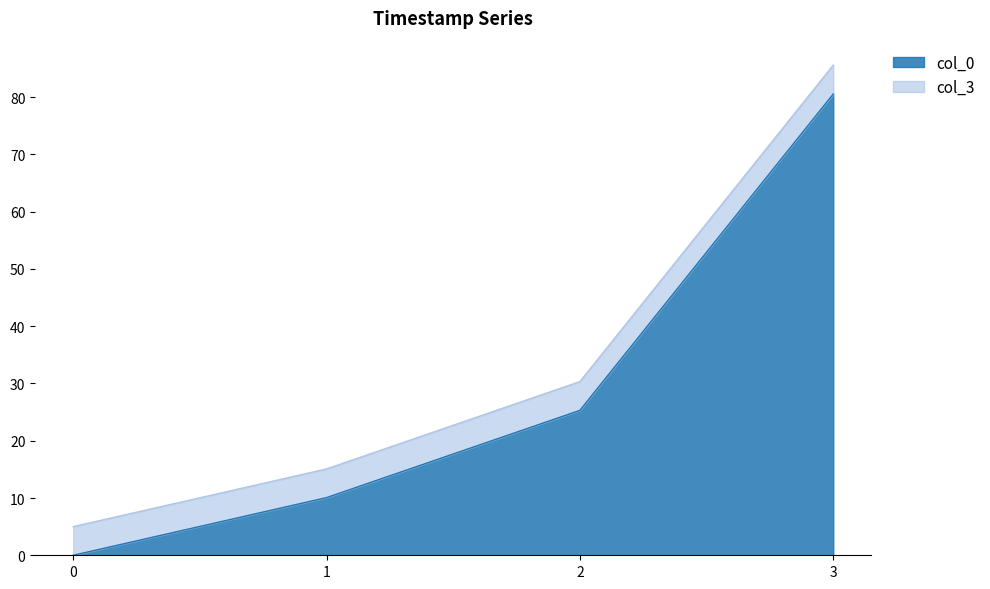

How many lines are shown in the chart?

2